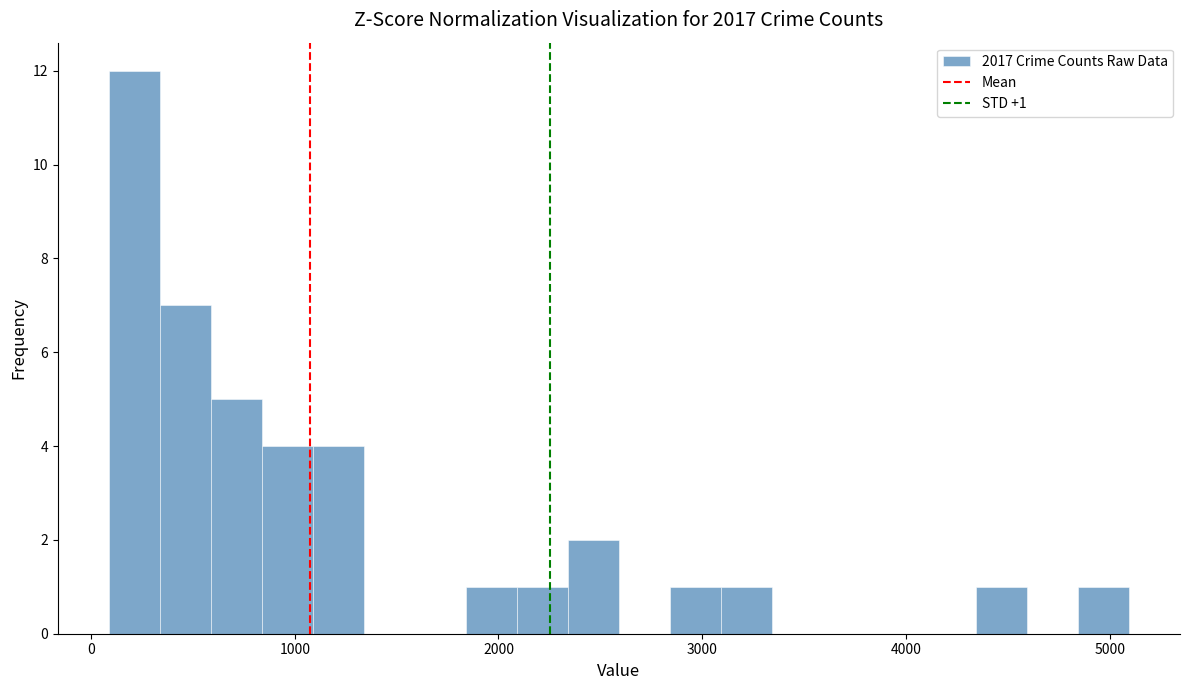

Around what value on the x-axis is the tallest bar? Give the approximate position of its centre, as read against the axis.

200